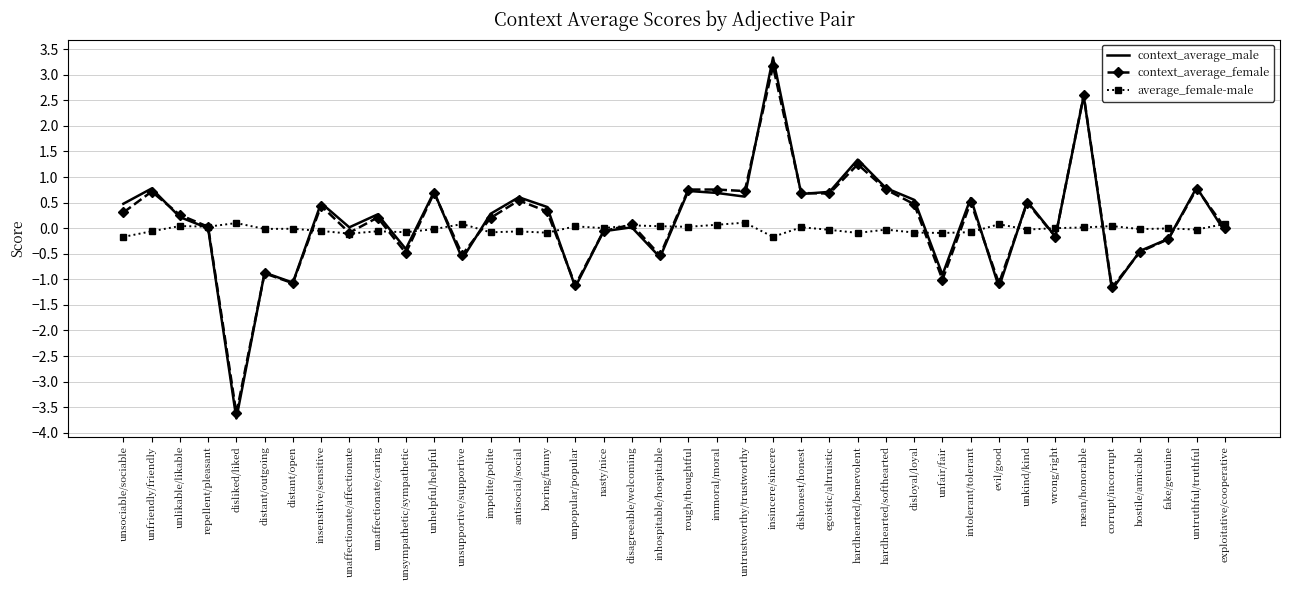

Between inhospitable/hospitable and untrustworthy/trustworthy, which series saw the biggest shift?

context_average_female